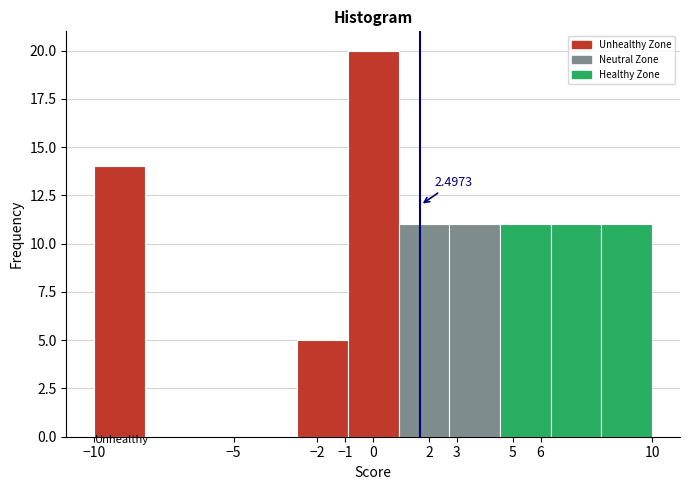

Over which range of the x-axis is the bar tallest?

-0.9 to 0.9